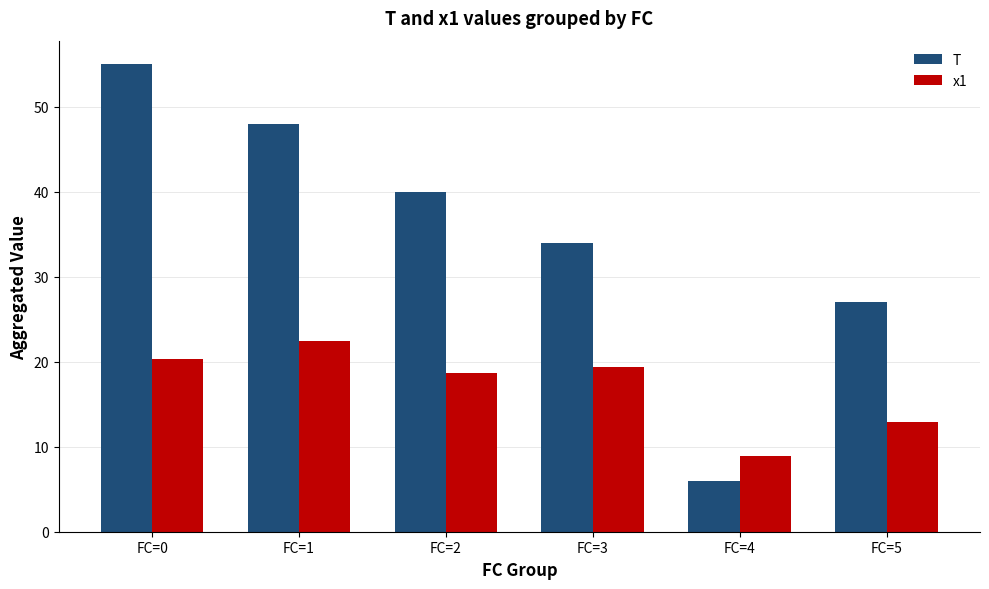

Reading left to right, list all the values displayed in this chart.

T: FC=0=55.0	FC=1=48.0	FC=2=40.0	FC=3=34.0	FC=4=6.0	FC=5=27.0
x1: FC=0=20.3	FC=1=22.4	FC=2=18.7	FC=3=19.3	FC=4=8.9	FC=5=12.9